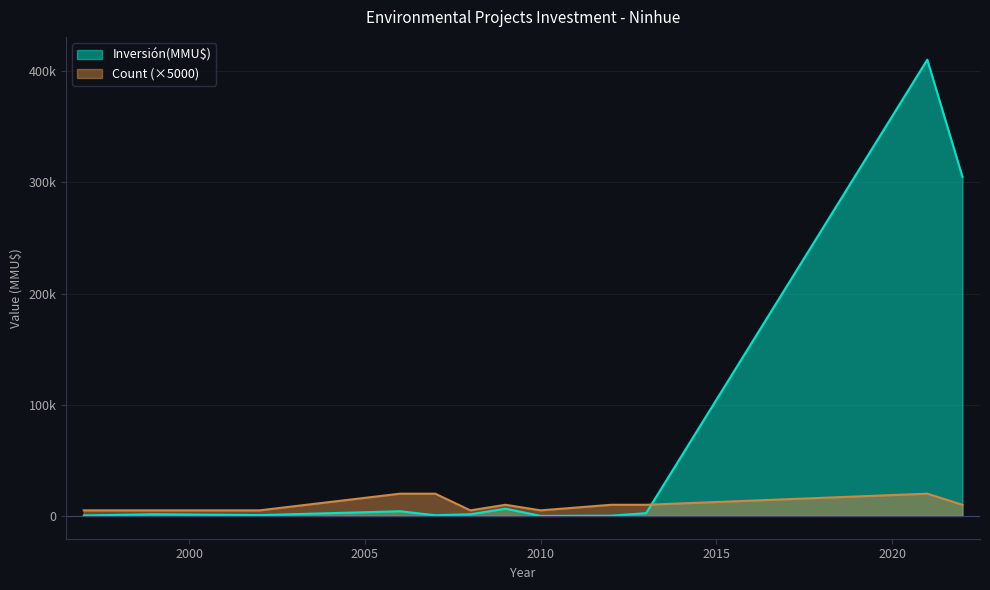

Does the chart have visible grid lines?

Yes